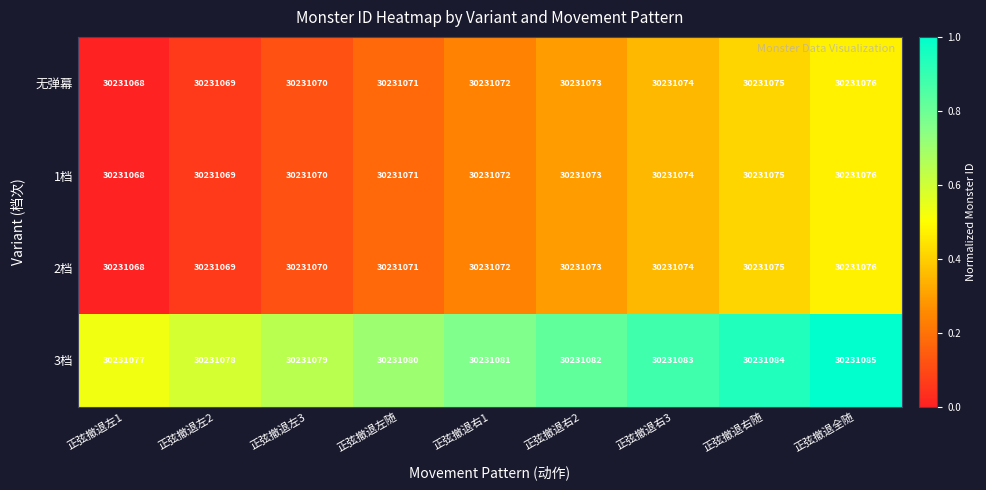

Which series has the largest total across all categories?

3档